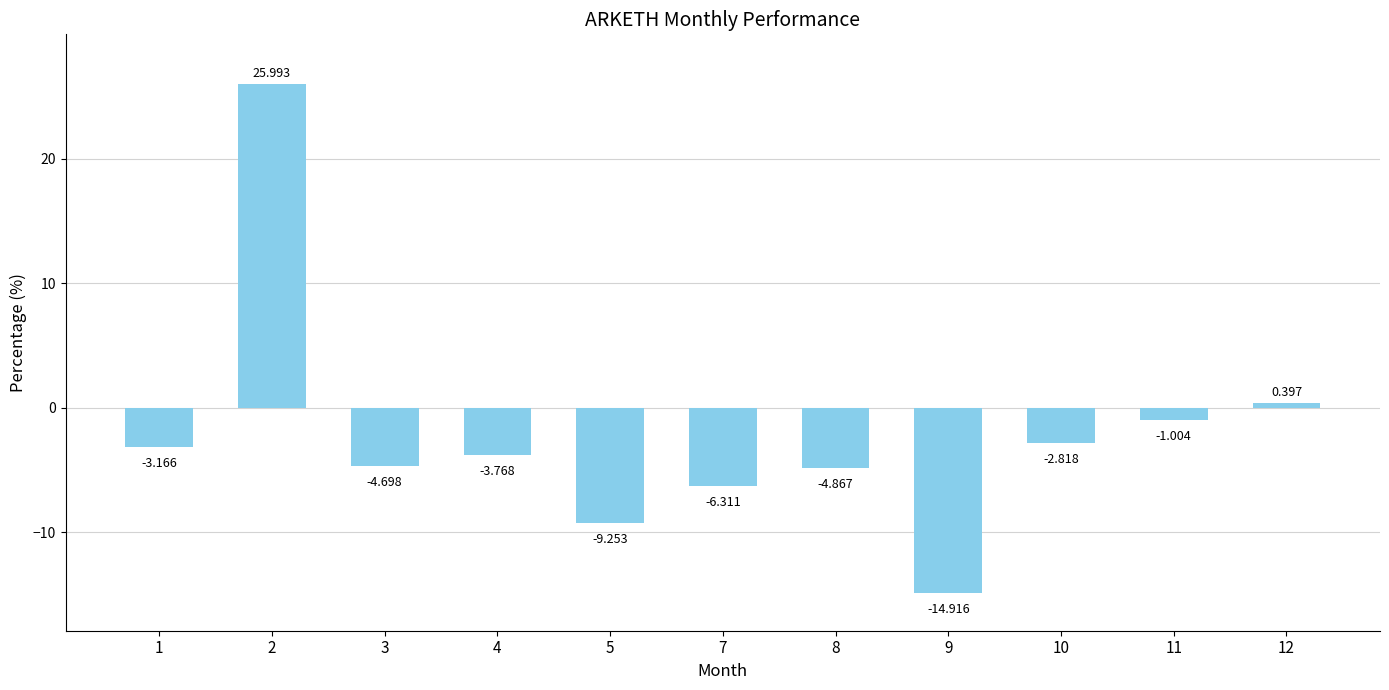

At which category does the chart reach its peak across all series?

2